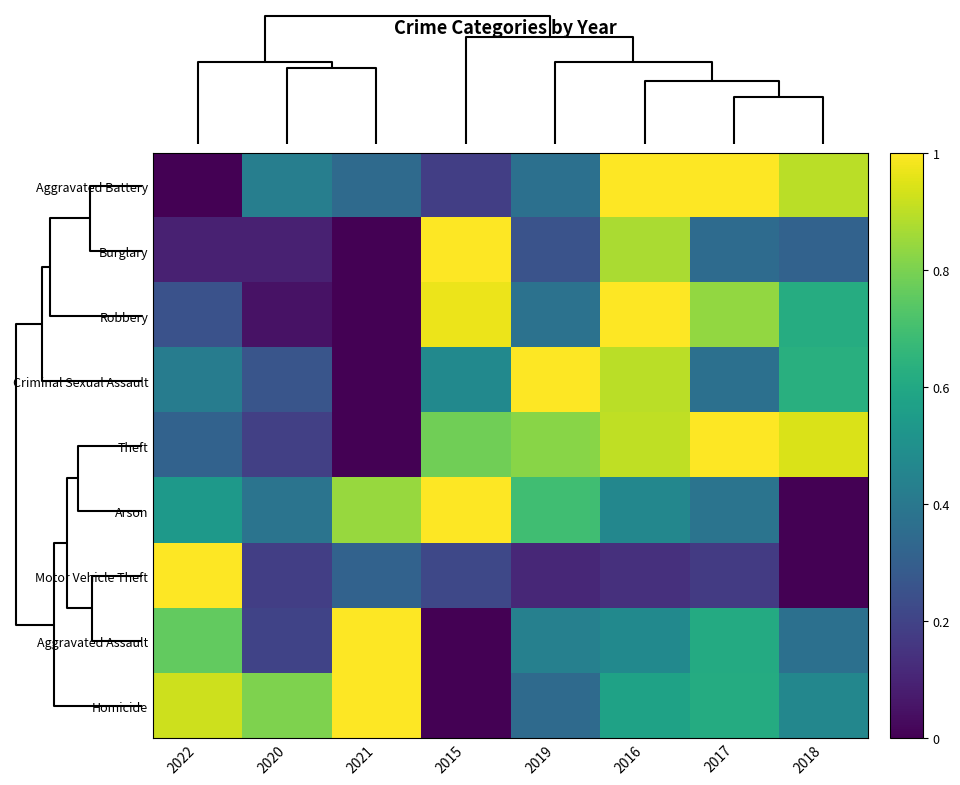

At how many categories does at least one series exceed 0?

8